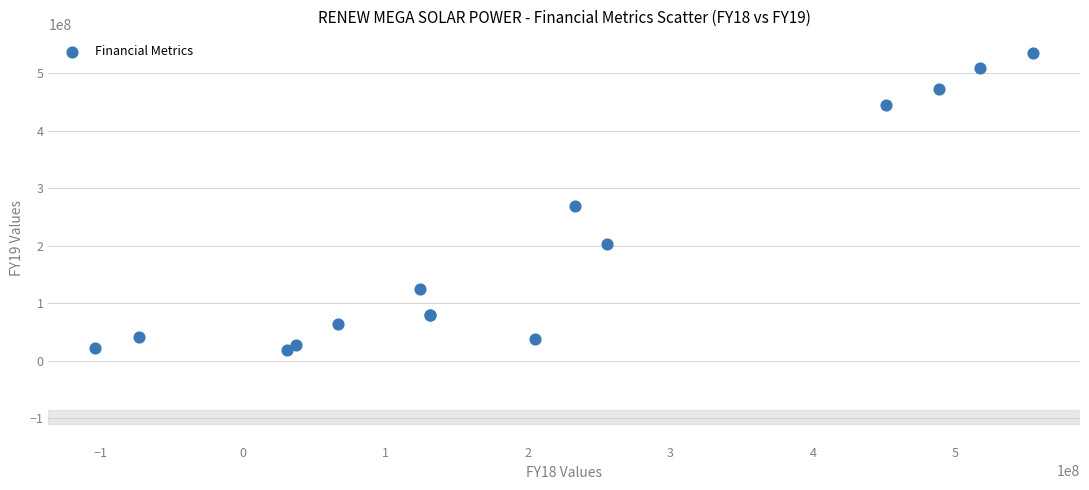

What Y value in the scatter plot is closest to 277335500?

268777000